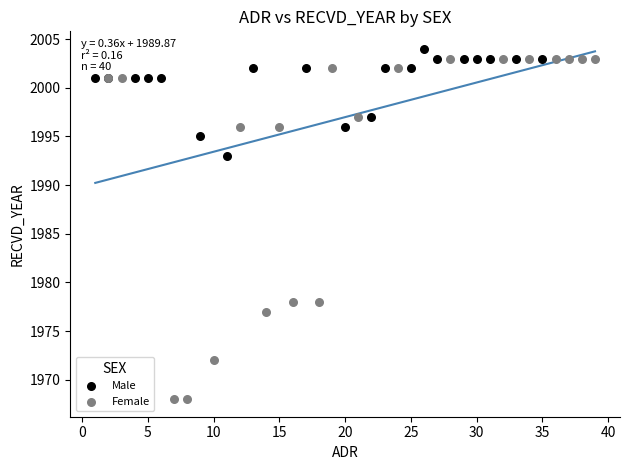

Which series has the largest Y range (max minus min)?

Female